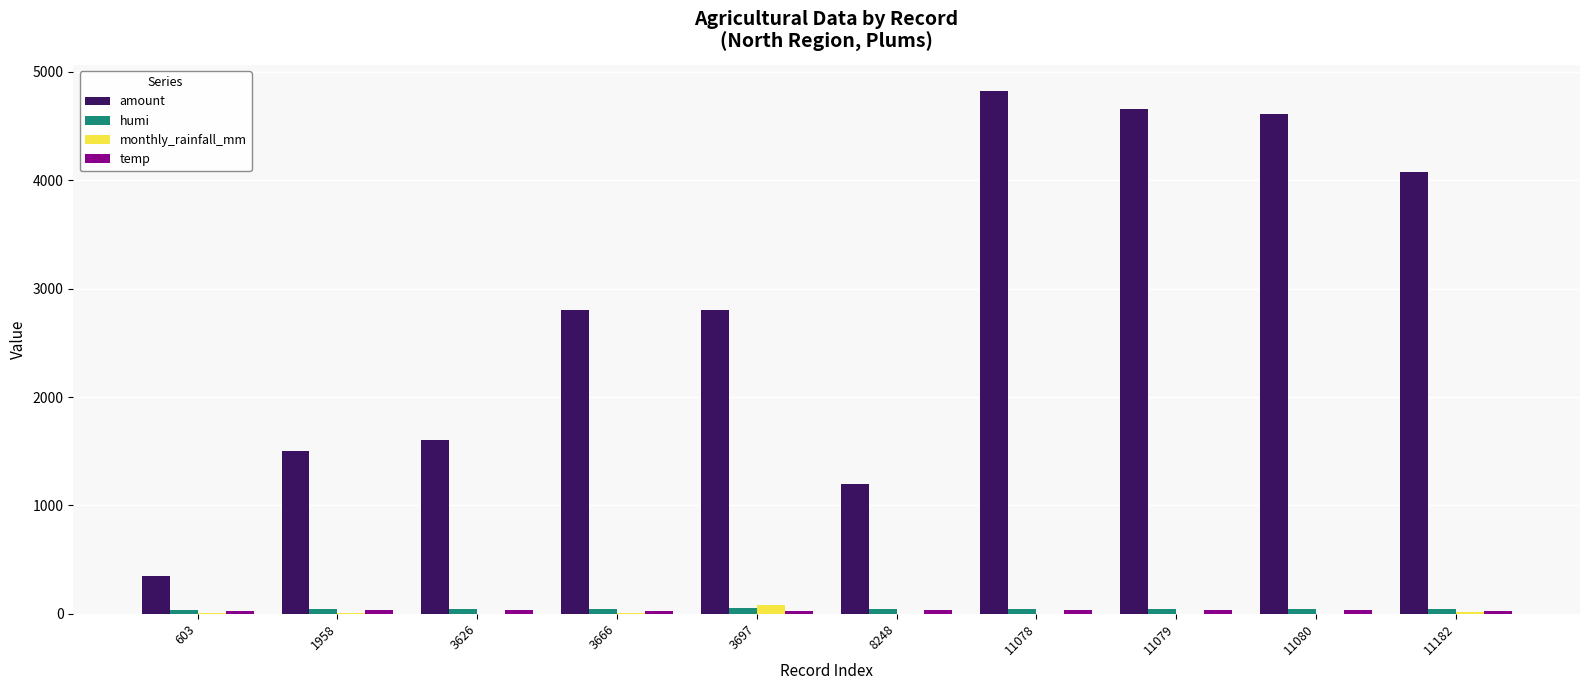

Between 3626 and 3697, which series saw the biggest shift?

amount